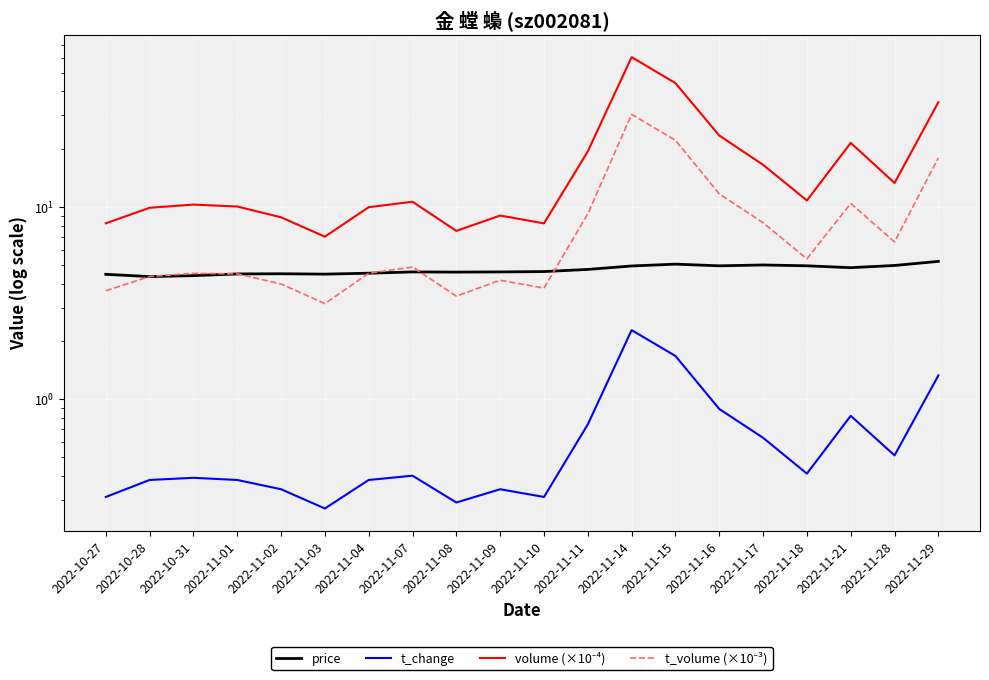

What position from the right is 2022-11-01?

17